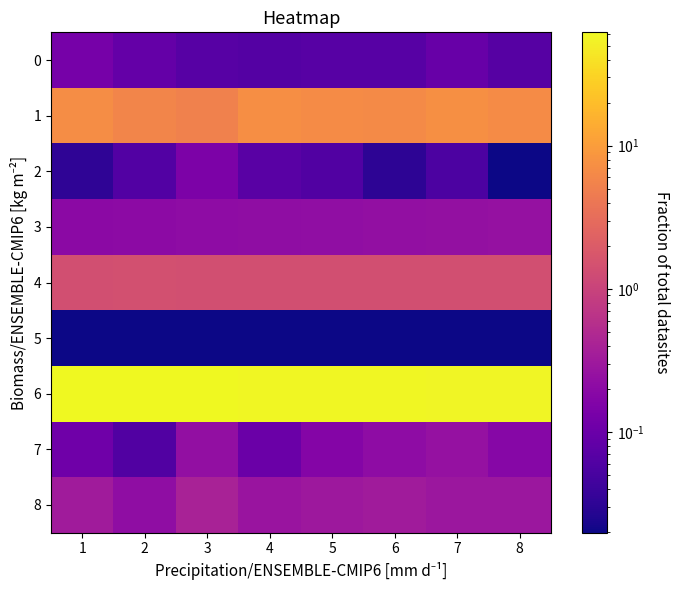

Reading left to right, what are all the values shown in this chart?

0: 1=0.1	2=0.1	3=0.1	4=0.1	5=0.1	6=0.1	7=0.1	8=0.1
1: 1=7.0	2=5.8	3=5.3	4=7.2	5=6.7	6=6.5	7=7.4	8=6.8
2: 1=0.0	2=0.1	3=0.1	4=0.1	5=0.1	6=0.0	7=0.1	8=0.0
3: 1=0.2	2=0.2	3=0.2	4=0.2	5=0.2	6=0.2	7=0.2	8=0.2
4: 1=1.4	2=1.4	3=1.4	4=1.4	5=1.4	6=1.4	7=1.4	8=1.4
5: 1=0.0	2=0.0	3=0.0	4=0.0	5=0.0	6=0.0	7=0.0	8=0.0
6: 1=62.0	2=61.3	3=60.7	4=60.0	5=59.3	6=58.7	7=58.0	8=57.3
7: 1=0.1	2=0.1	3=0.2	4=0.1	5=0.2	6=0.2	7=0.2	8=0.2
8: 1=0.3	2=0.2	3=0.4	4=0.3	5=0.3	6=0.3	7=0.3	8=0.3